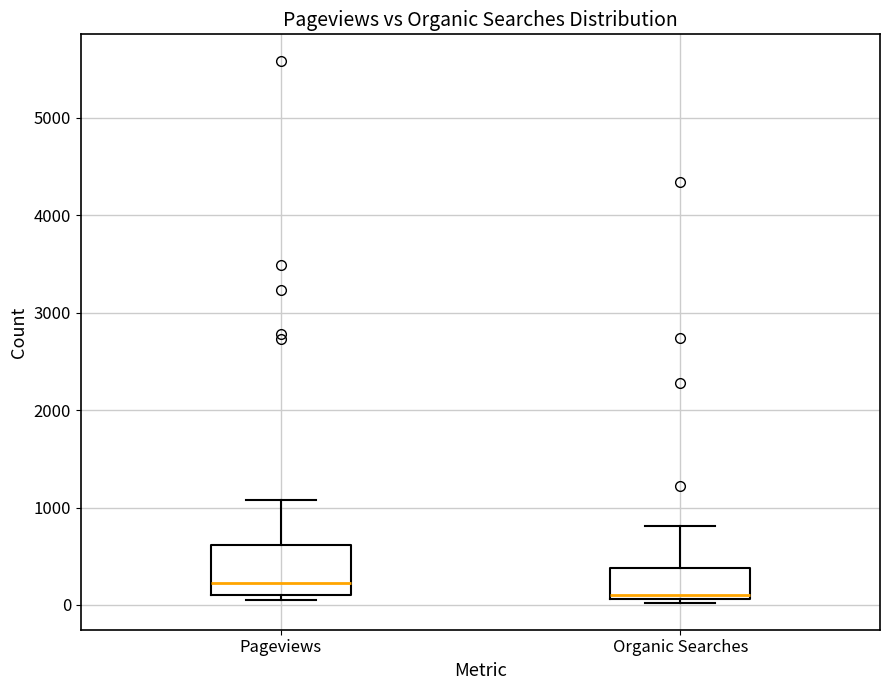

Reading left to right, read every box against the y-axis: the position of its median line, the range the box covers, and the ends of its whiskers. The values are not printed on the chart, so give them approximately, as read against the axis.

Pageviews: median 200, box 100 to 600, whiskers 100 (just below the box's lower edge) to 1100
Organic Searches: median 100 (just above the box's lower edge), box 100 to 400, whiskers 0 to 800